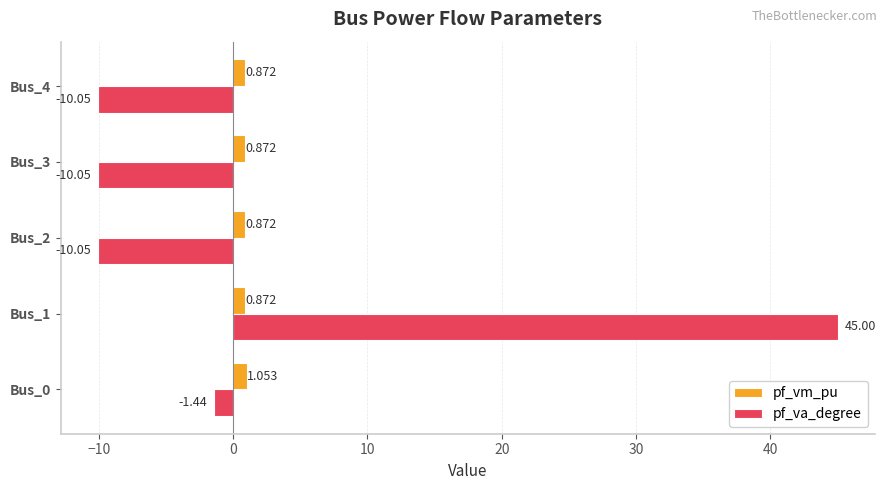

What is the difference between the maximum and second lowest values in the pf_va_degree series?

55.1